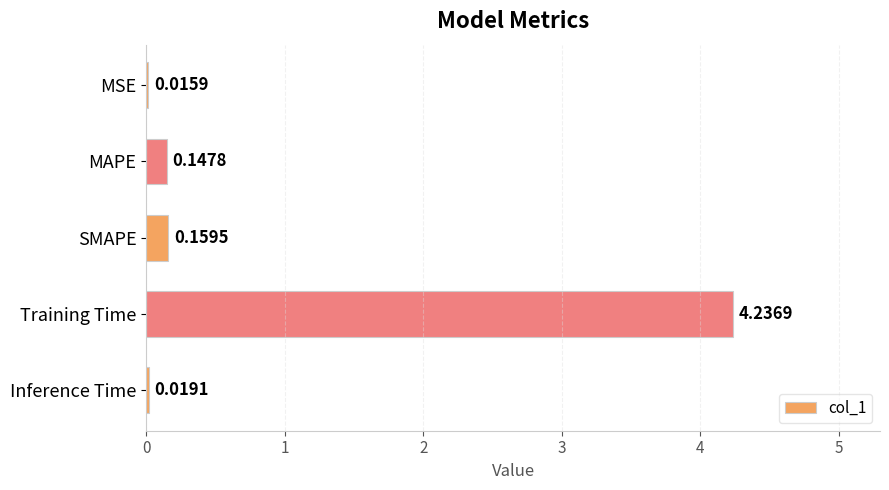

Which category has the highest value across all series?

Training Time